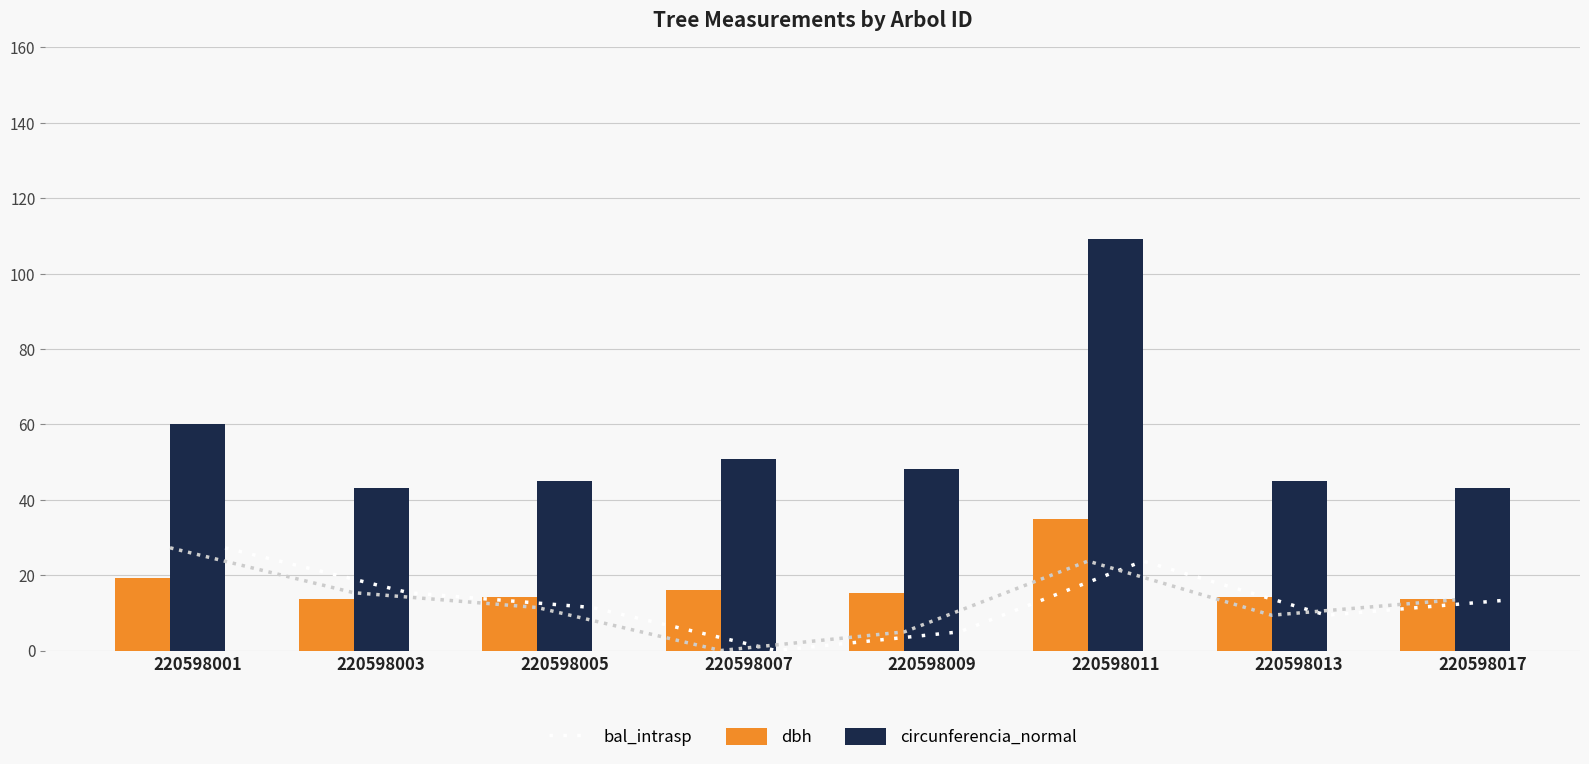

The circunferencia_normal series shows 44.9 at 220598005. True or false?

True